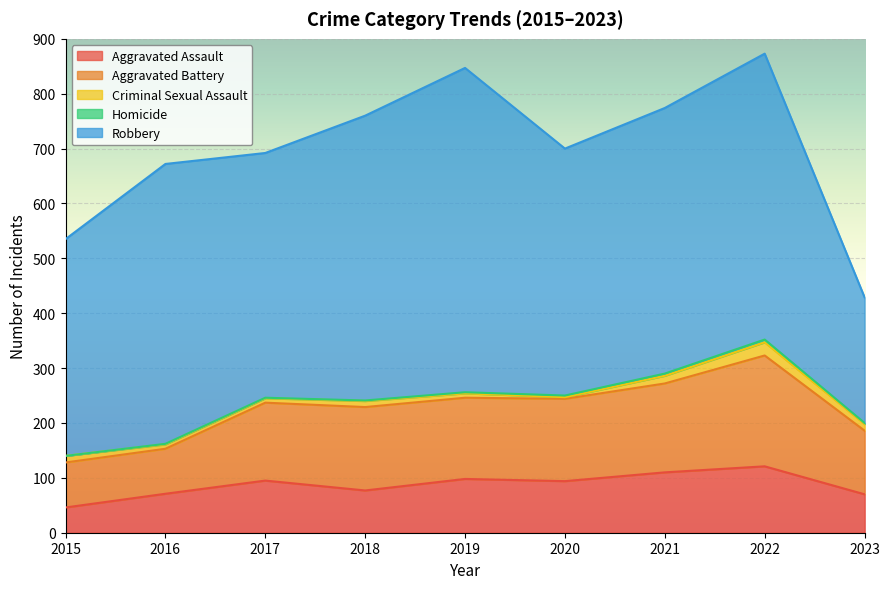

What are all the series names shown in the legend?

Aggravated Assault, Aggravated Battery, Criminal Sexual Assault, Homicide, Robbery